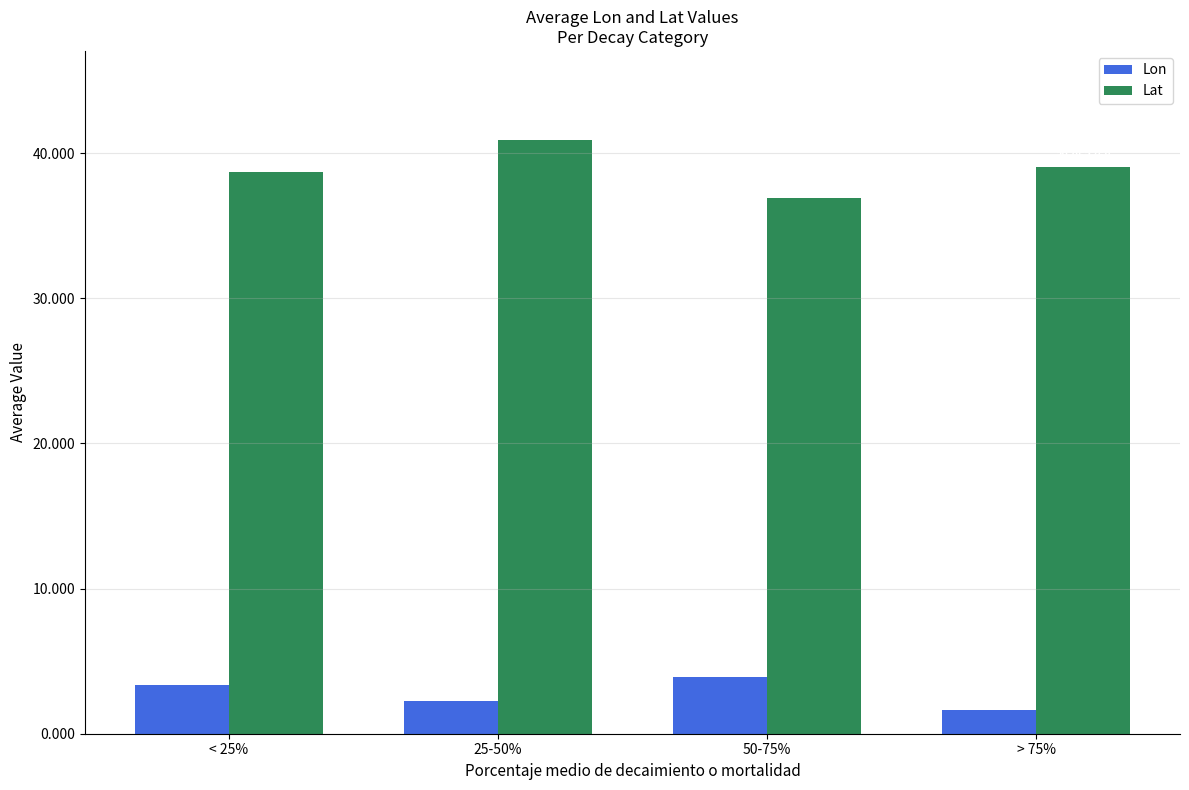

How many Lat values are between 38 and 40?

2